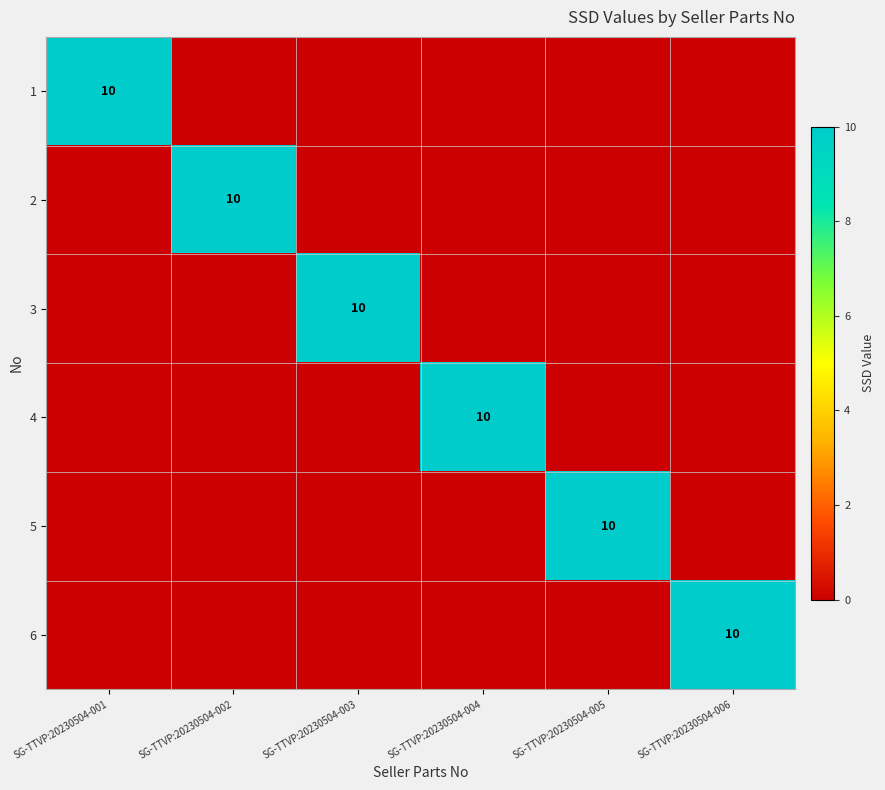

True or false: 5 has a value of 10 at SG-TTVP:20230504-005.

True